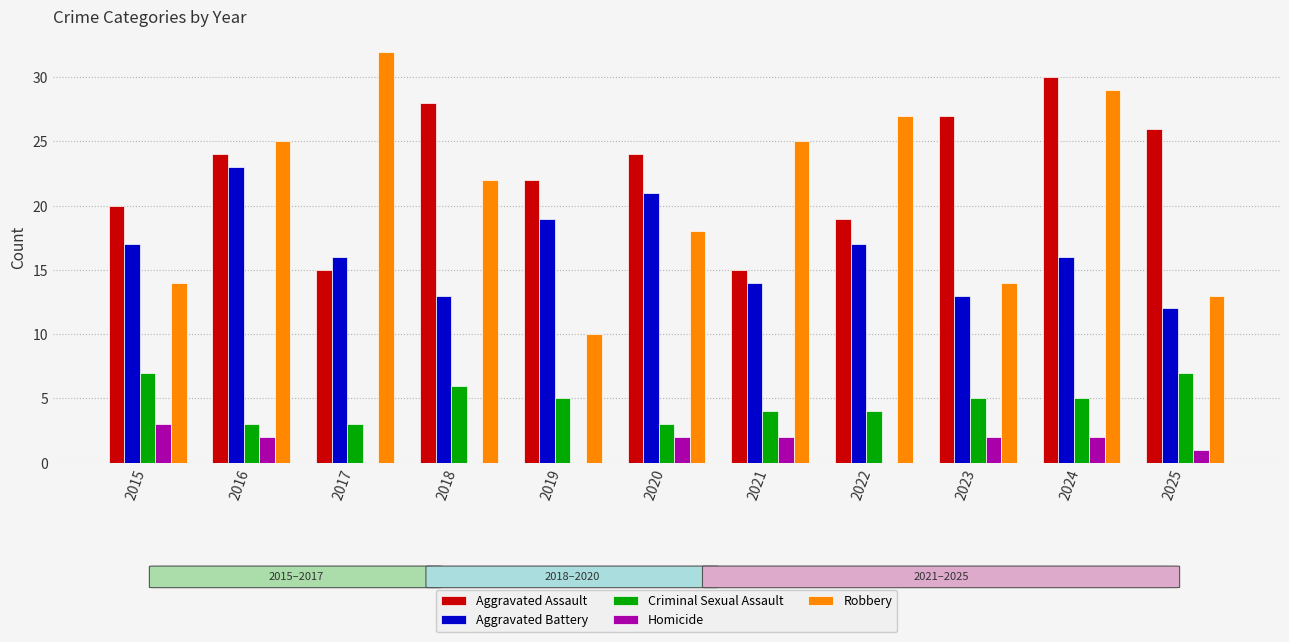

Which series has the largest total across all categories?

Aggravated Assault